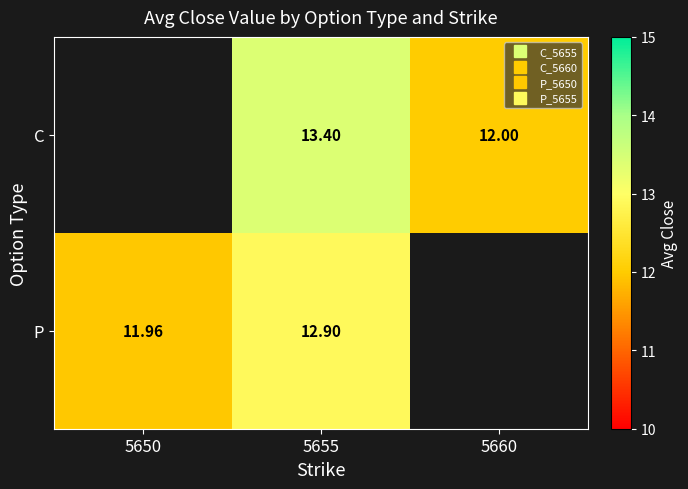

At which category is the sum across all series the highest?

5655